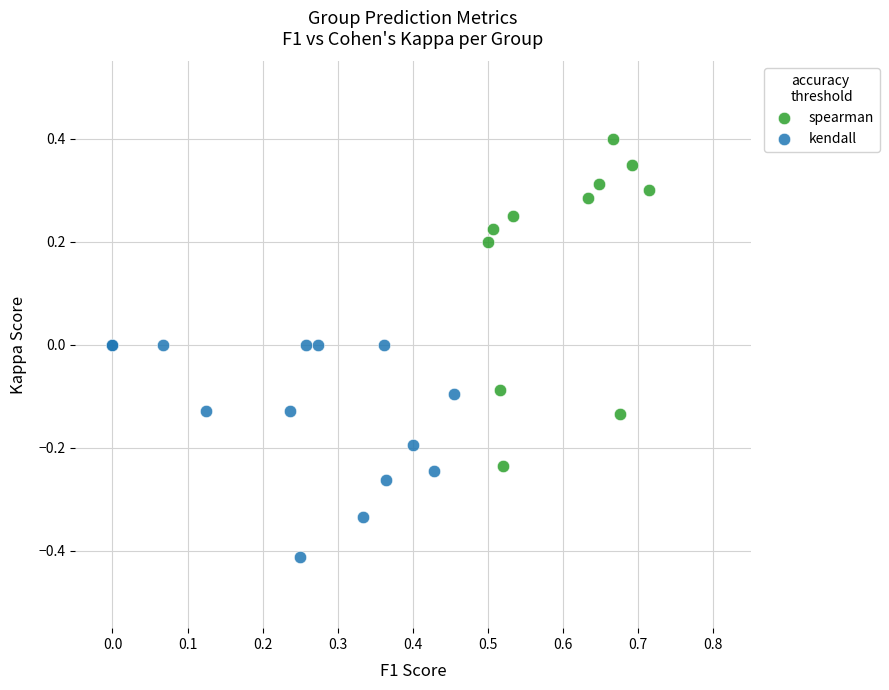

What are all the series names shown in the legend?

spearman, kendall